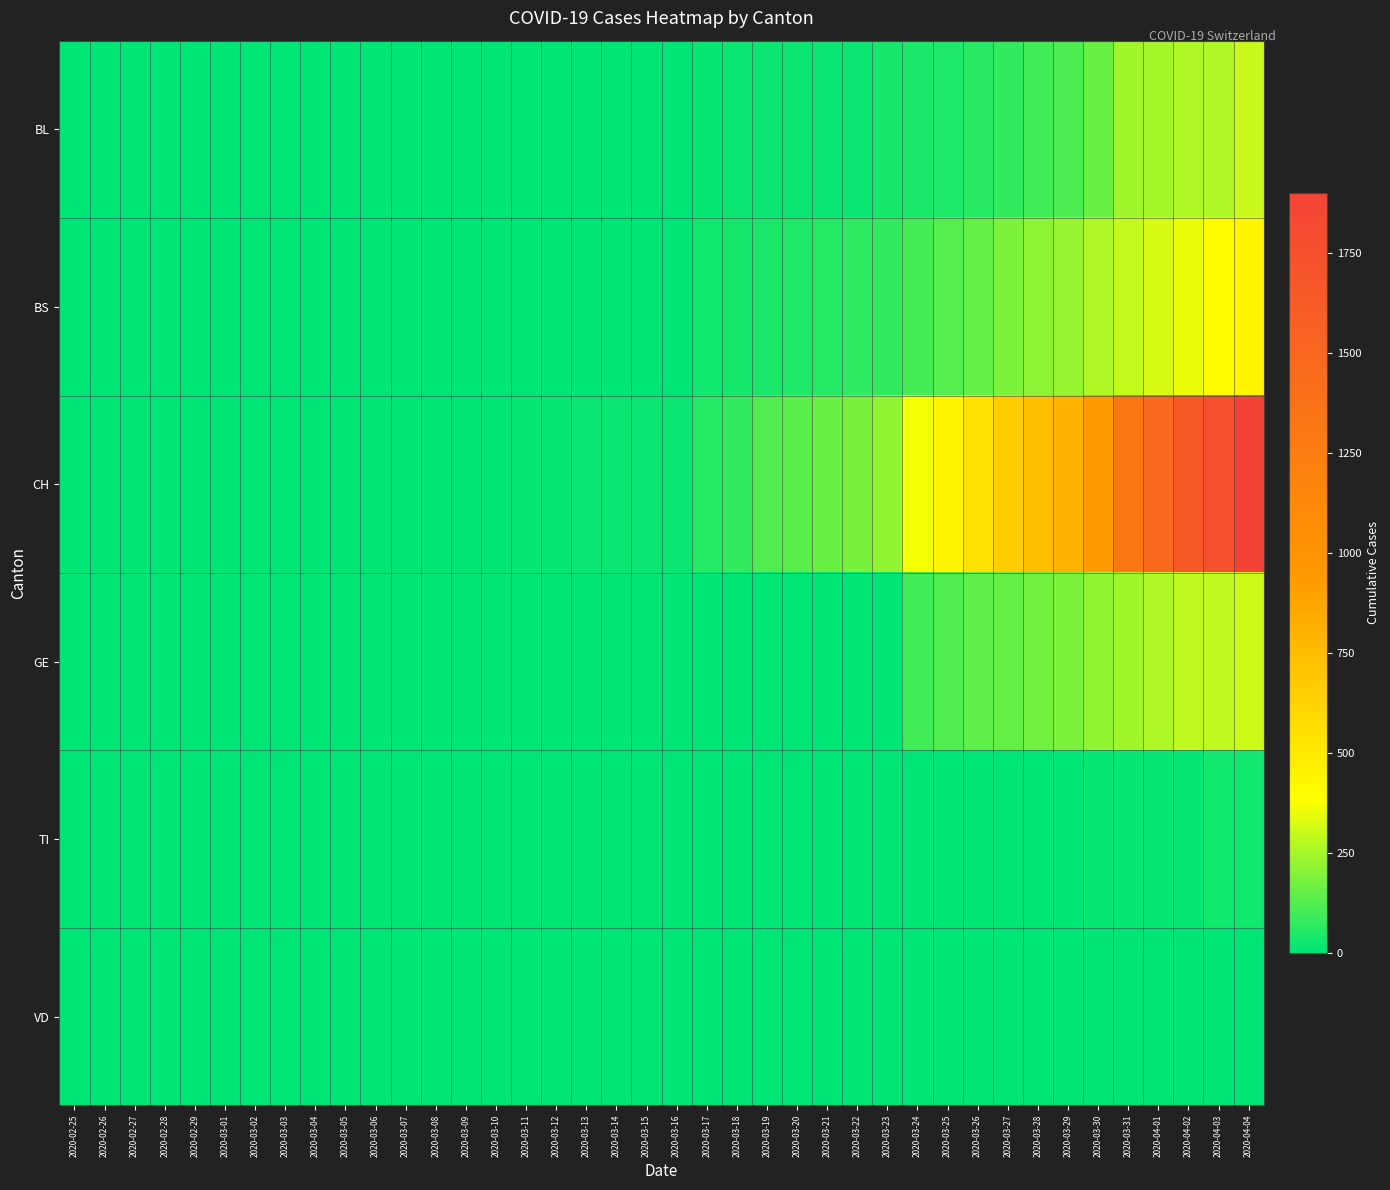

Reading left to right, list all the values displayed in this chart.

BL: 2020-02-25=0	2020-02-26=0	2020-02-27=0	2020-02-28=0	2020-02-29=0	2020-03-01=0	2020-03-02=0	2020-03-03=0	2020-03-04=0	2020-03-05=0	2020-03-06=0	2020-03-07=0	2020-03-08=0	2020-03-09=1	2020-03-10=2	2020-03-11=2	2020-03-12=2	2020-03-13=2	2020-03-14=2	2020-03-15=5	2020-03-16=5	2020-03-17=13	2020-03-18=16	2020-03-19=16	2020-03-20=18	2020-03-21=21	2020-03-22=21	2020-03-23=35	2020-03-24=40	2020-03-25=46	2020-03-26=65	2020-03-27=76	2020-03-28=100	2020-03-29=115	2020-03-30=158	2020-03-31=242	2020-04-01=249	2020-04-02=262	2020-04-03=266	2020-04-04=298
BS: 2020-02-25=0	2020-02-26=0	2020-02-27=0	2020-02-28=0	2020-02-29=0	2020-03-01=0	2020-03-02=0	2020-03-03=0	2020-03-04=0	2020-03-05=0	2020-03-06=0	2020-03-07=0	2020-03-08=0	2020-03-09=0	2020-03-10=0	2020-03-11=4	2020-03-12=4	2020-03-13=4	2020-03-14=4	2020-03-15=0	2020-03-16=0	2020-03-17=25	2020-03-18=36	2020-03-19=44	2020-03-20=46	2020-03-21=57	2020-03-22=73	2020-03-23=78	2020-03-24=105	2020-03-25=128	2020-03-26=155	2020-03-27=191	2020-03-28=211	2020-03-29=228	2020-03-30=263	2020-03-31=292	2020-04-01=323	2020-04-02=350	2020-04-03=397	2020-04-04=434
CH: 2020-02-25=0	2020-02-26=0	2020-02-27=0	2020-02-28=0	2020-02-29=0	2020-03-01=0	2020-03-02=0	2020-03-03=0	2020-03-04=0	2020-03-05=0	2020-03-06=1	2020-03-07=1	2020-03-08=1	2020-03-09=3	2020-03-10=7	2020-03-11=11	2020-03-12=12	2020-03-13=17	2020-03-14=17	2020-03-15=20	2020-03-16=21	2020-03-17=54	2020-03-18=75	2020-03-19=119	2020-03-20=138	2020-03-21=160	2020-03-22=181	2020-03-23=222	2020-03-24=368	2020-03-25=443	2020-03-26=546	2020-03-27=654	2020-03-28=734	2020-03-29=800	2020-03-30=938	2020-03-31=1307	2020-04-01=1478	2020-04-02=1643	2020-04-03=1749	2020-04-04=1901
GE: 2020-02-25=0	2020-02-26=0	2020-02-27=0	2020-02-28=0	2020-02-29=0	2020-03-01=0	2020-03-02=0	2020-03-03=0	2020-03-04=0	2020-03-05=0	2020-03-06=0	2020-03-07=0	2020-03-08=0	2020-03-09=0	2020-03-10=0	2020-03-11=0	2020-03-12=0	2020-03-13=0	2020-03-14=0	2020-03-15=0	2020-03-16=0	2020-03-17=0	2020-03-18=0	2020-03-19=0	2020-03-20=0	2020-03-21=0	2020-03-22=0	2020-03-23=0	2020-03-24=103	2020-03-25=122	2020-03-26=144	2020-03-27=153	2020-03-28=175	2020-03-29=193	2020-03-30=216	2020-03-31=241	2020-04-01=260	2020-04-02=283	2020-04-03=284	2020-04-04=305
TI: 2020-02-25=0	2020-02-26=0	2020-02-27=0	2020-02-28=0	2020-02-29=0	2020-03-01=0	2020-03-02=0	2020-03-03=0	2020-03-04=0	2020-03-05=0	2020-03-06=0	2020-03-07=0	2020-03-08=0	2020-03-09=0	2020-03-10=0	2020-03-11=0	2020-03-12=0	2020-03-13=0	2020-03-14=0	2020-03-15=0	2020-03-16=0	2020-03-17=0	2020-03-18=0	2020-03-19=0	2020-03-20=0	2020-03-21=0	2020-03-22=0	2020-03-23=1	2020-03-24=1	2020-03-25=0	2020-03-26=2	2020-03-27=3	2020-03-28=3	2020-03-29=3	2020-03-30=9	2020-03-31=11	2020-04-01=13	2020-04-02=13	2020-04-03=26	2020-04-04=26
VD: 2020-02-25=0	2020-02-26=0	2020-02-27=0	2020-02-28=0	2020-02-29=0	2020-03-01=0	2020-03-02=0	2020-03-03=0	2020-03-04=0	2020-03-05=0	2020-03-06=0	2020-03-07=0	2020-03-08=0	2020-03-09=0	2020-03-10=0	2020-03-11=0	2020-03-12=0	2020-03-13=0	2020-03-14=0	2020-03-15=0	2020-03-16=0	2020-03-17=0	2020-03-18=0	2020-03-19=0	2020-03-20=0	2020-03-21=0	2020-03-22=0	2020-03-23=0	2020-03-24=0	2020-03-25=0	2020-03-26=0	2020-03-27=0	2020-03-28=0	2020-03-29=0	2020-03-30=0	2020-03-31=0	2020-04-01=0	2020-04-02=0	2020-04-03=0	2020-04-04=0